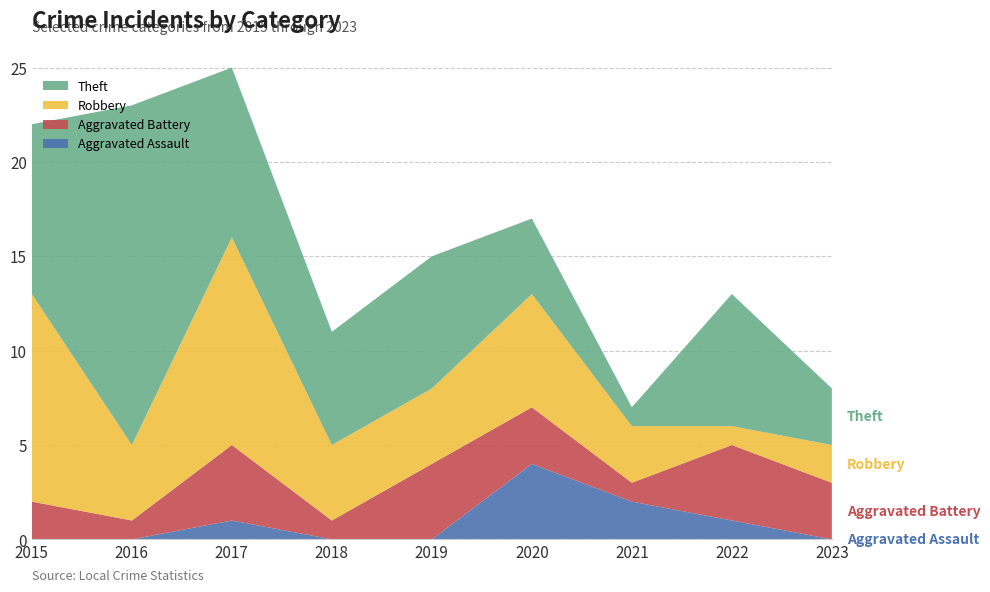

Reading left to right, list all the values displayed in this chart.

Aggravated Assault: 0	0	1	0	0	4	2	1	0
Aggravated Battery: 2	1	4	1	4	3	1	4	3
Robbery: 11	4	11	4	4	6	3	1	2
Theft: 9	18	9	6	7	4	1	7	3